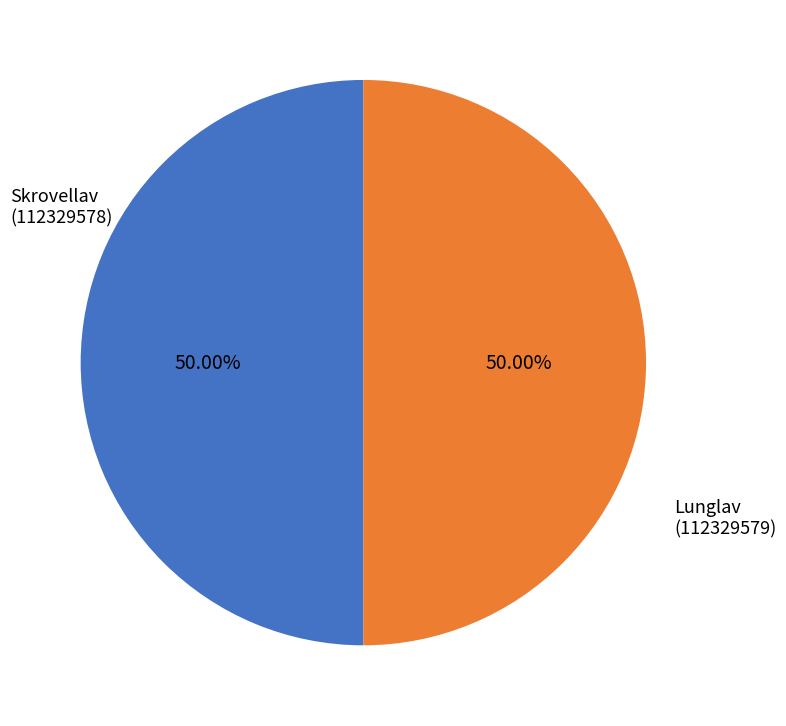

To the nearest percent, what is the average slice percentage?

50%